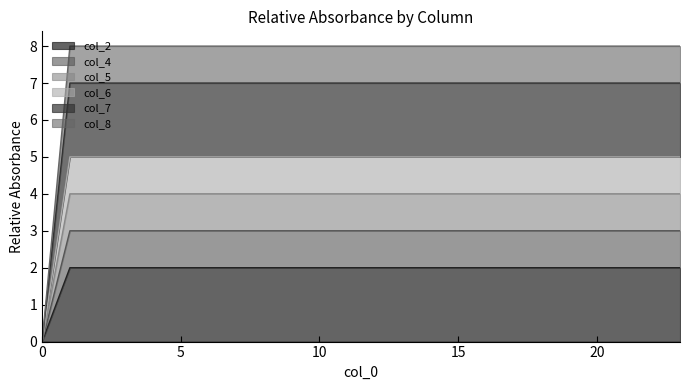

Is the value of col_8 at 0 greater than the value of col_4 at 22?

No